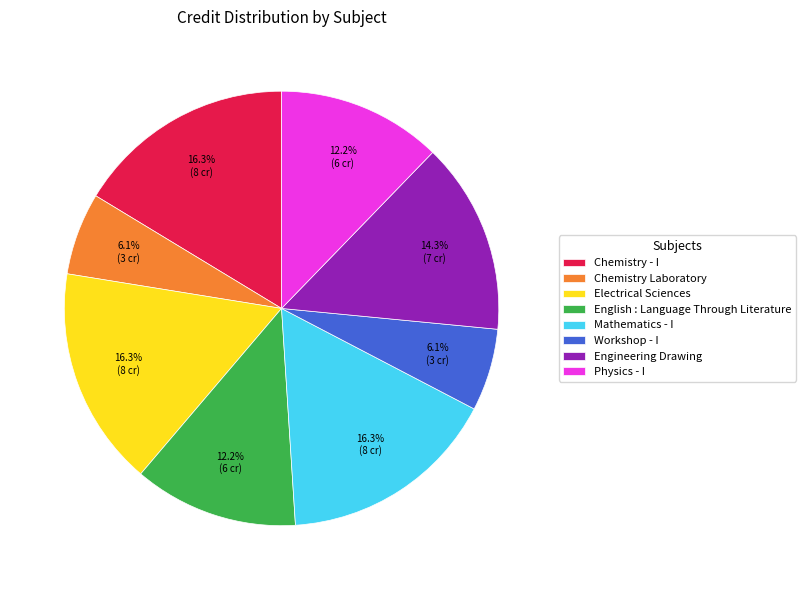

The Electrical Sciences slice represents 3% of the pie. True or false?

False